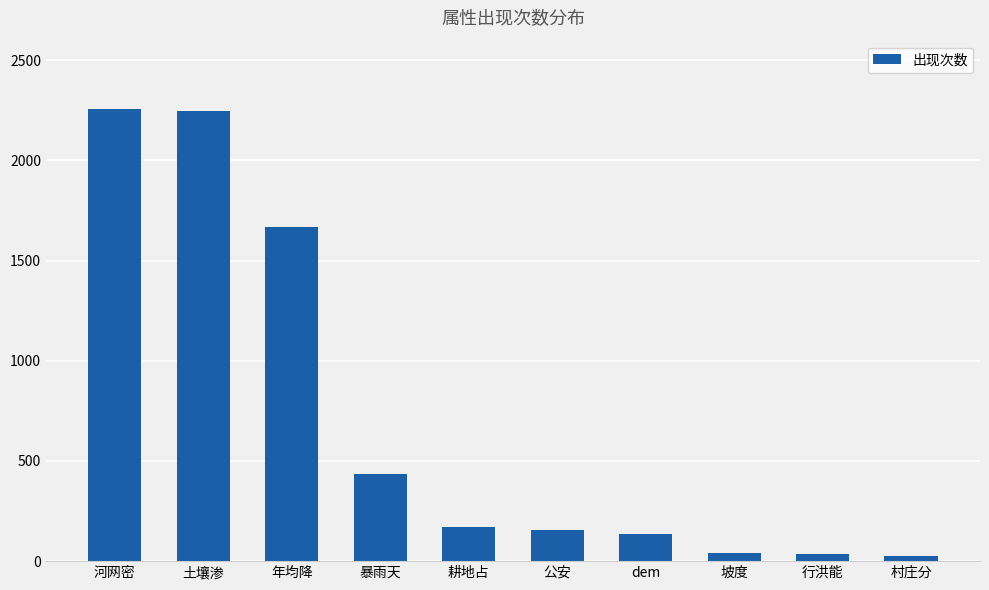

What is the ratio of the value at 河网密 to the value at 行洪能?

61.1